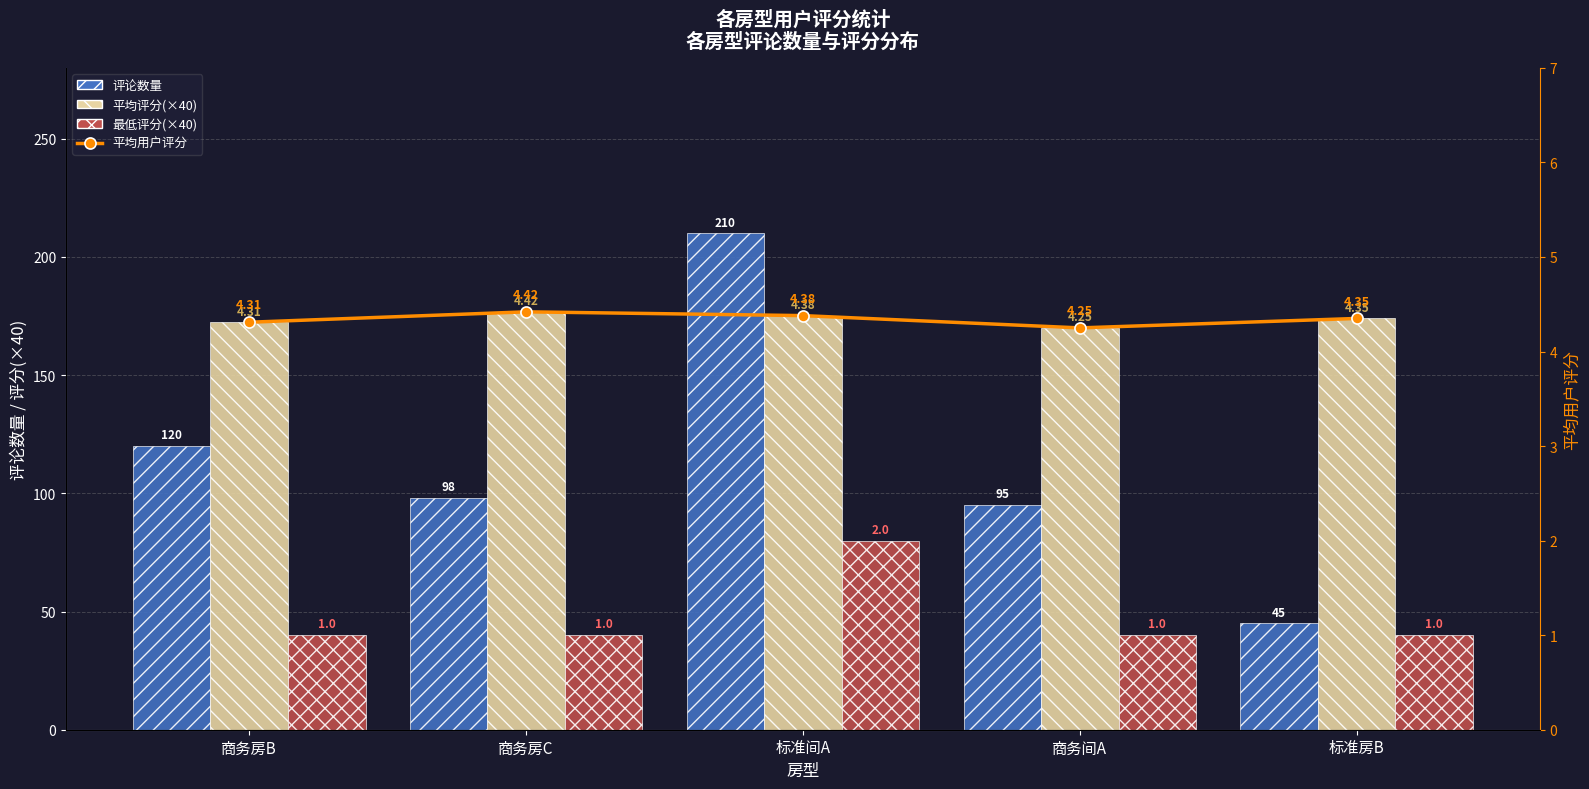

What are all the series names shown in the legend?

评论数量, 平均评分(×40), 最低评分(×40), 平均用户评分